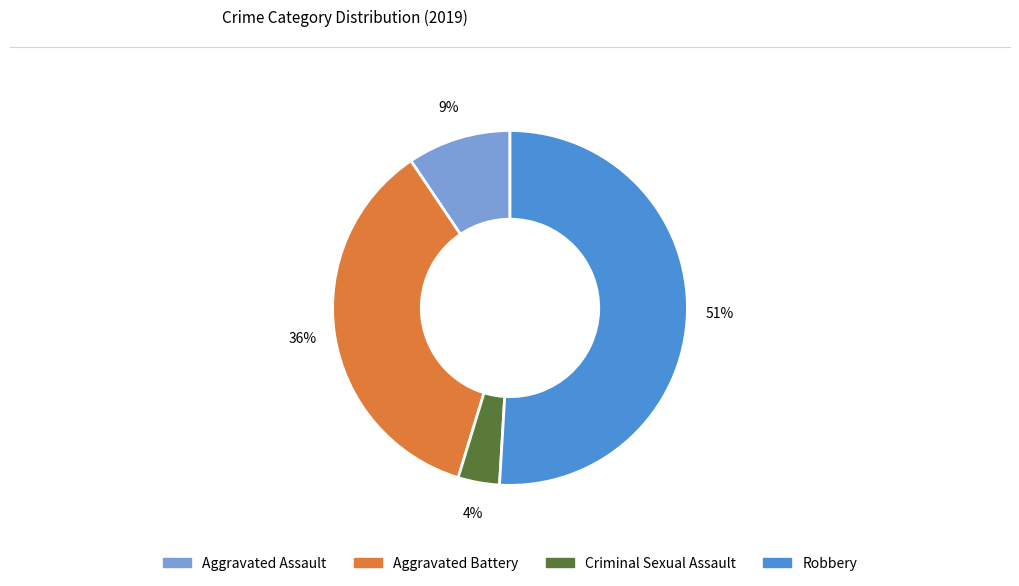

Count the number of slices in the pie.

4